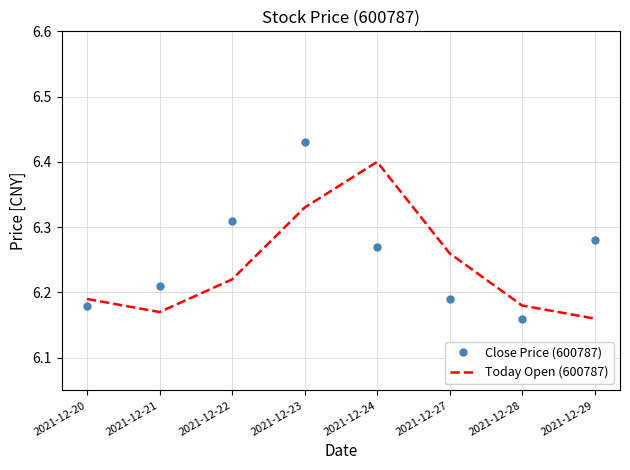

Rank the series by their maximum value, from highest to lowest.

Close Price (600787), Today Open (600787)